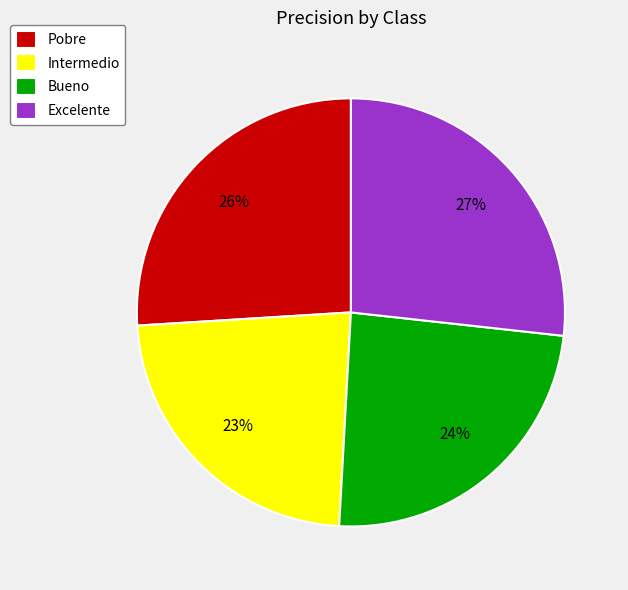

Is there any slice that represents more than half of the pie?

No